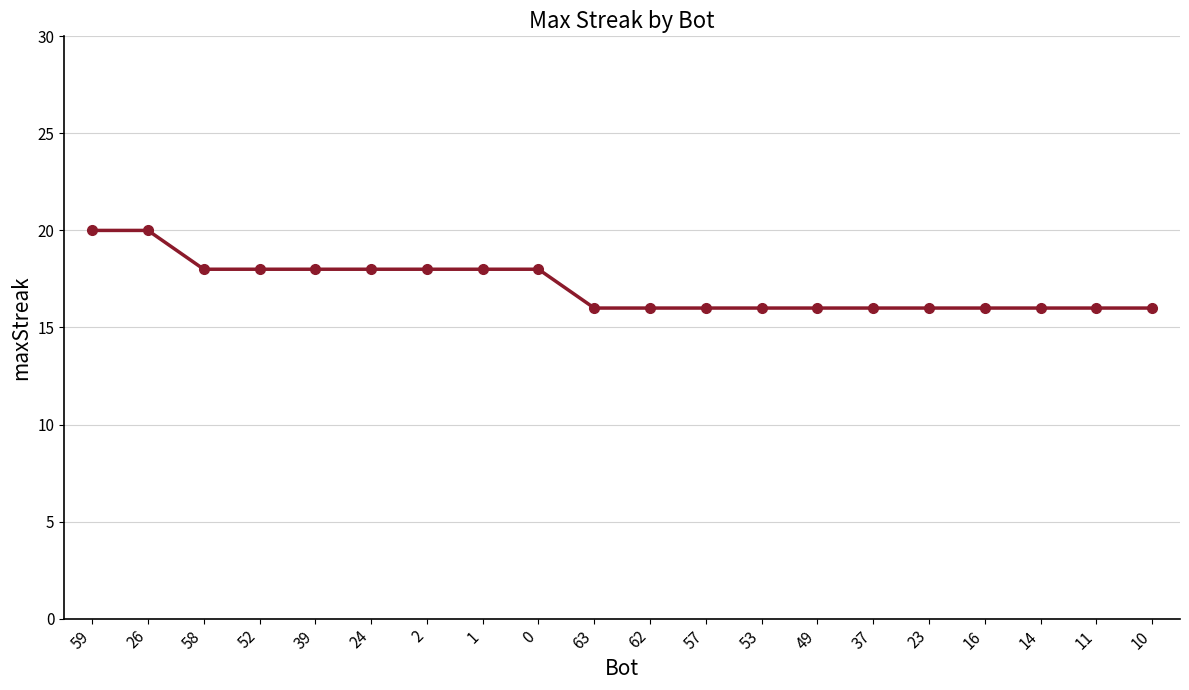

What is the approximate value at 58?

18